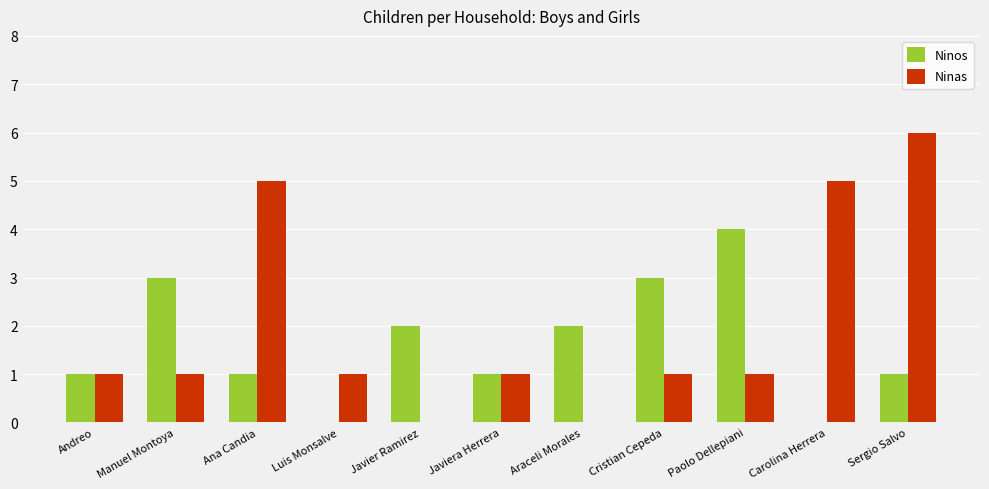

At which label does Ninas reach its peak?

Sergio Salvo